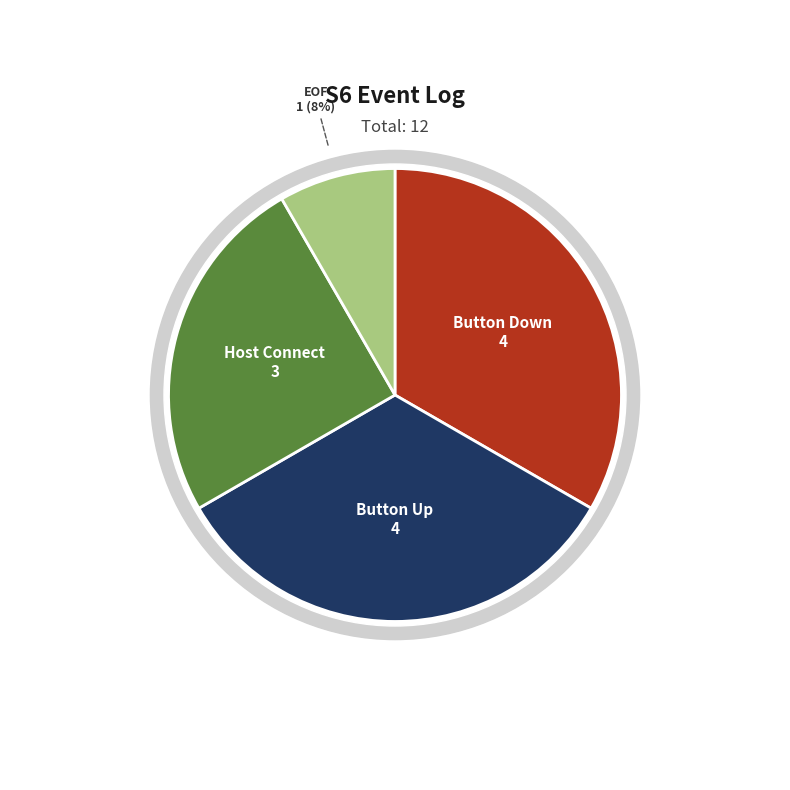

Which slice is the smallest?

EOF